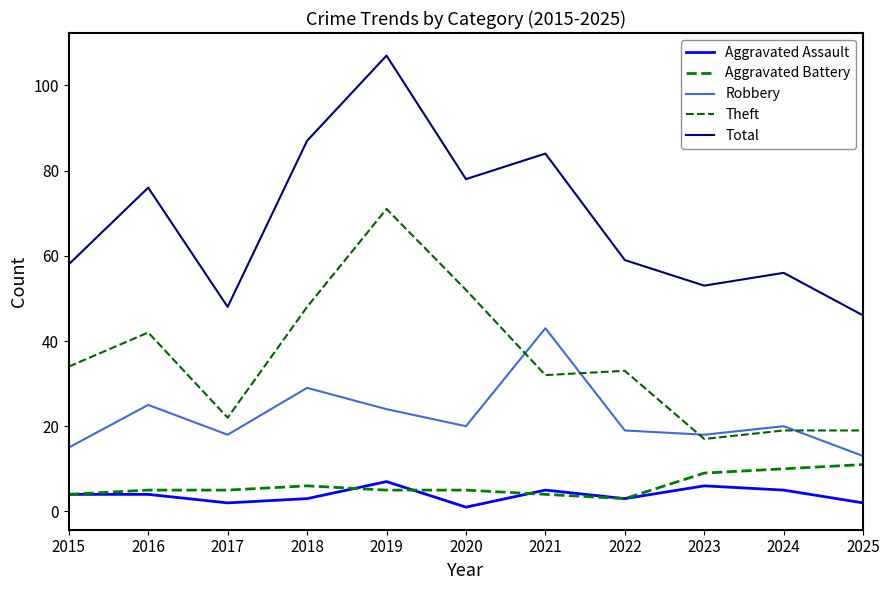

Rank the series by their maximum value, from highest to lowest.

Total, Theft, Robbery, Aggravated Battery, Aggravated Assault